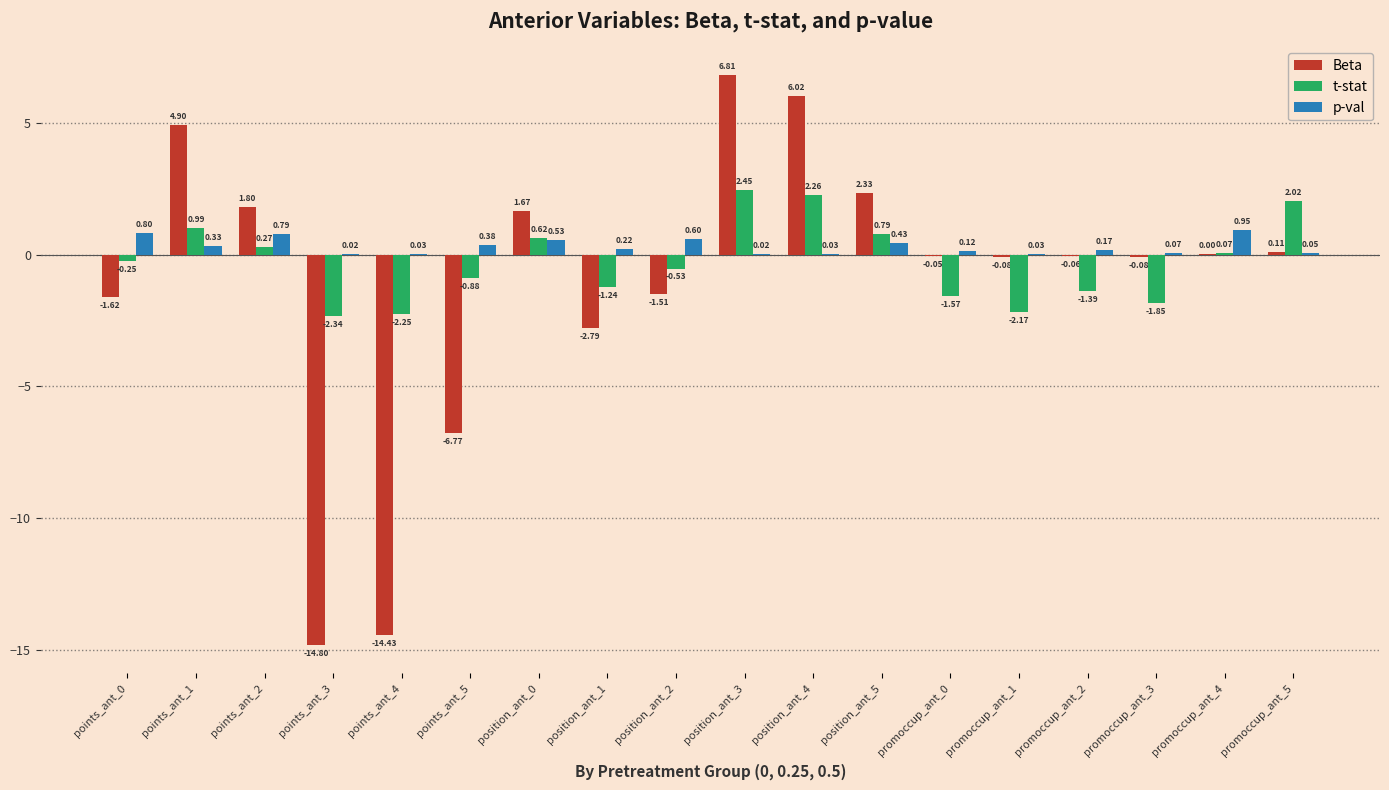

Where does the Beta series first go above 0?

points_ant_1